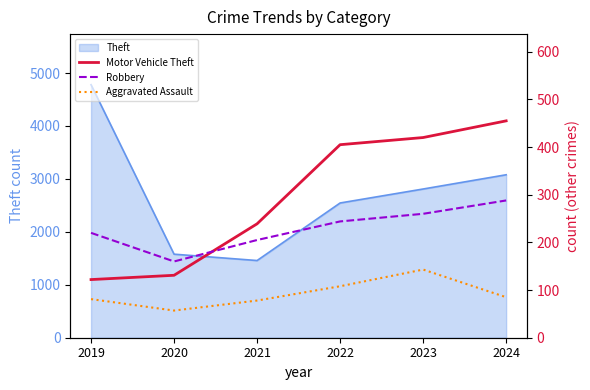

What is the highest value of the Motor Vehicle Theft series?

455